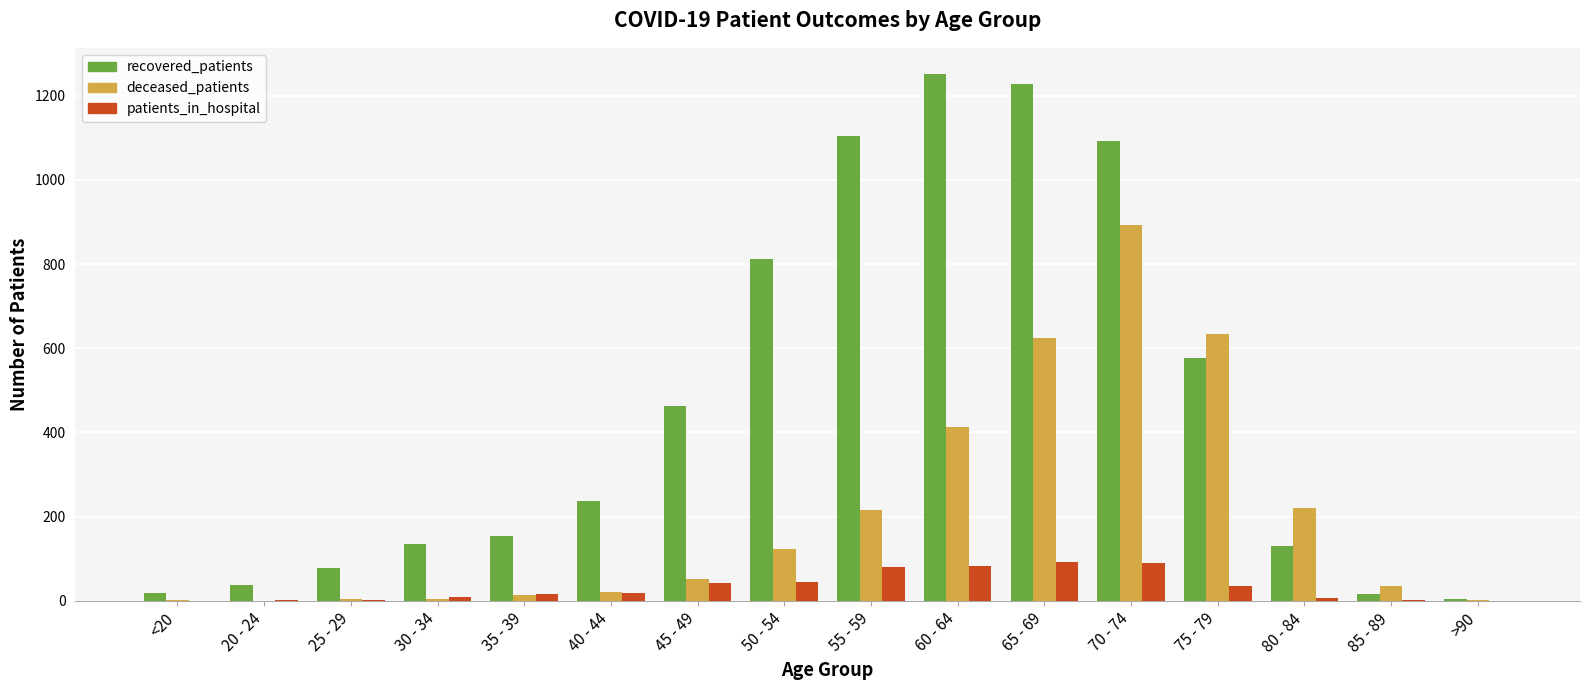

Between 65 - 69 and 70 - 74, which series saw the biggest shift?

deceased_patients